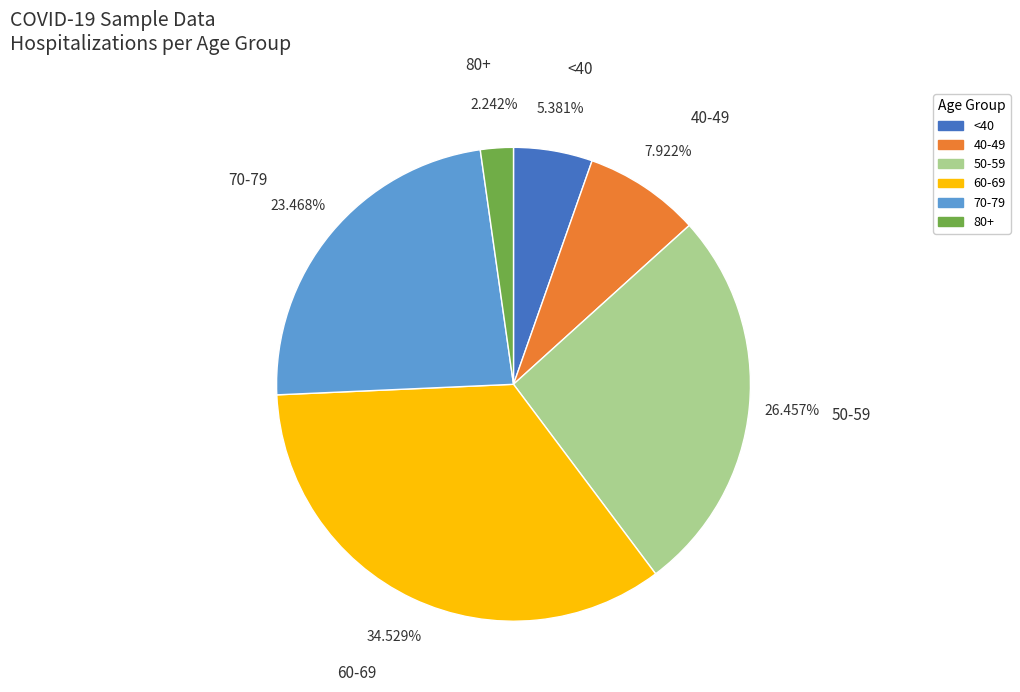

Does any single category account for the majority?

No